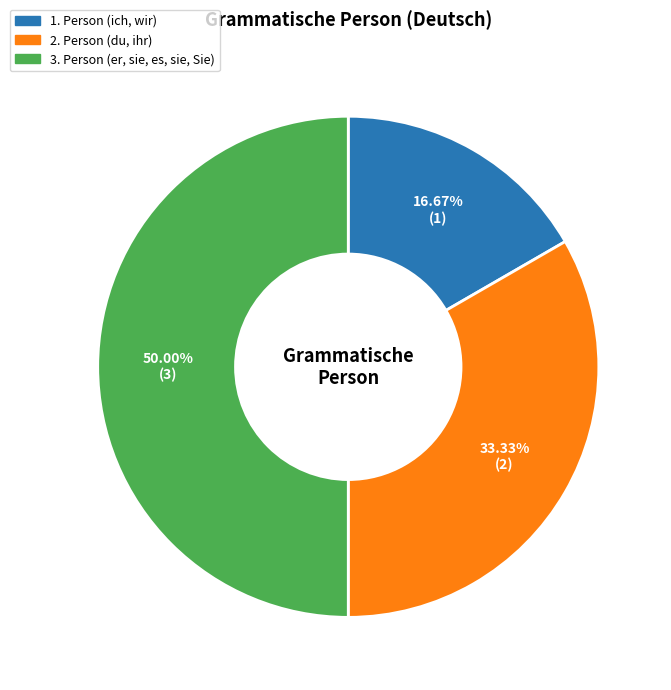

Count the number of slices in the pie.

3